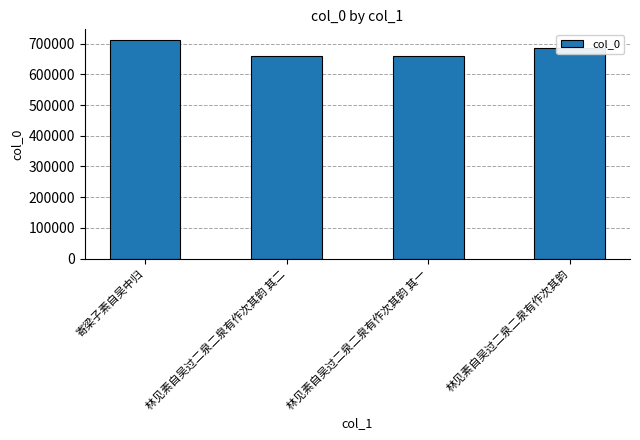

Where does the data first go above 685306?

寄梁子素自吴中归